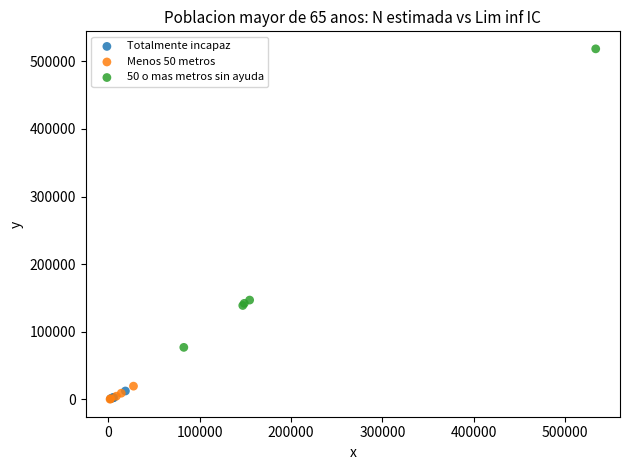

Which series has the largest Y range (max minus min)?

50 o mas metros sin ayuda